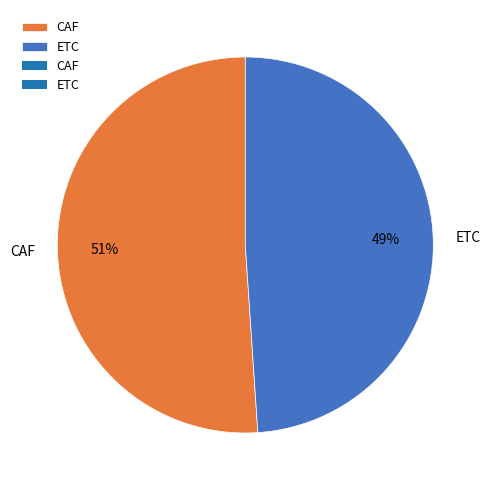

The ETC slice represents 49% of the pie. True or false?

True